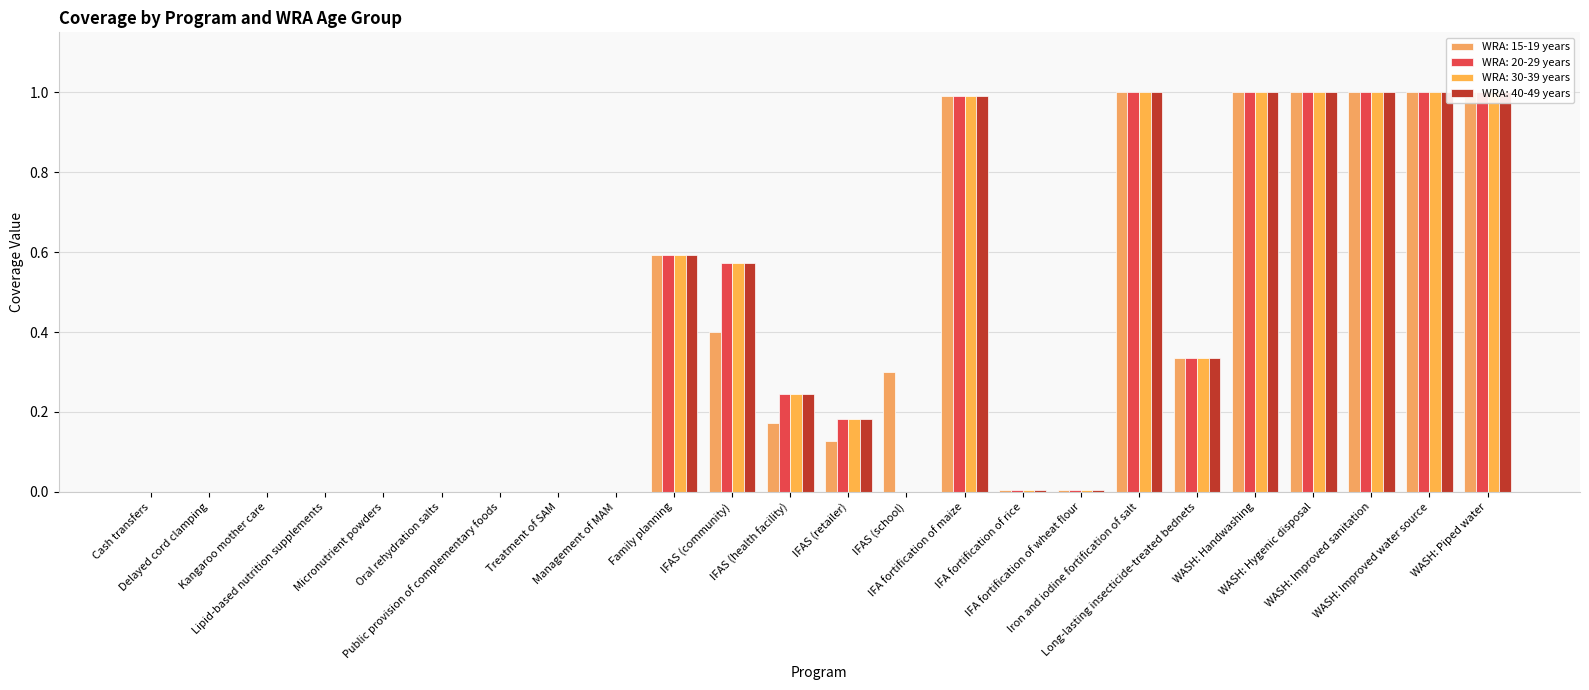

Which series has the widest spread of values?

WRA: 15-19 years